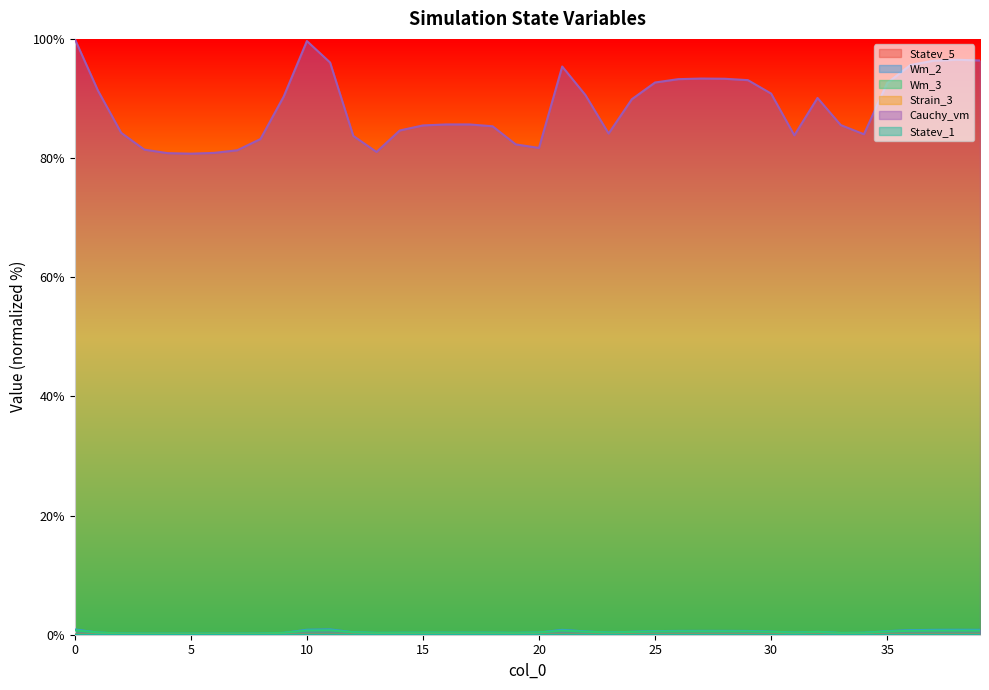

Does the chart display data point markers on the line(s)?

No